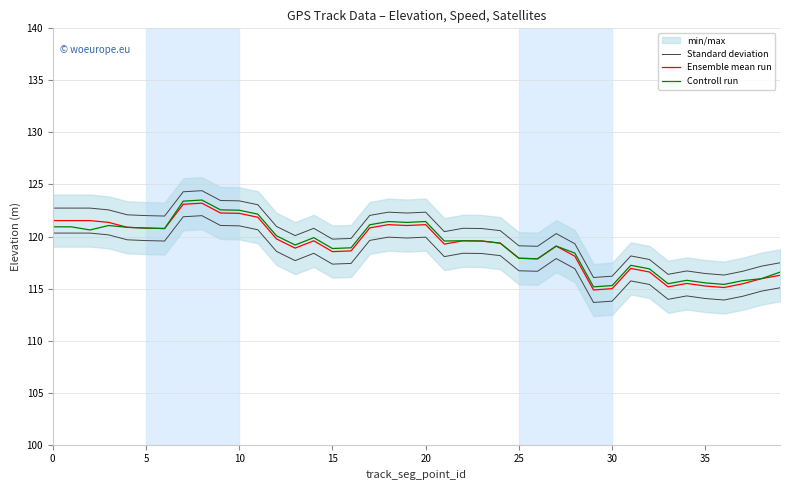

Is it true that Standard deviation equals 166.9 at 16?

False